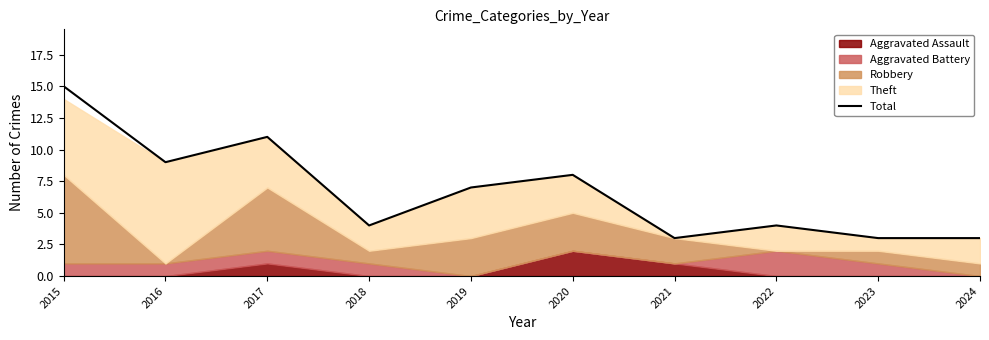

How many data points does each series have?

10